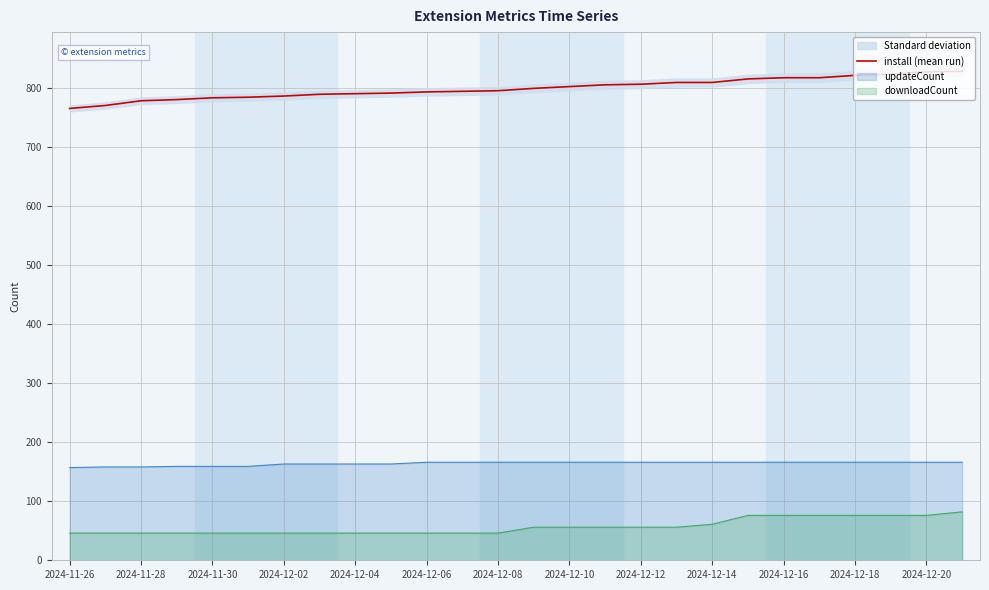

True or false: updateCount and downloadCount cross at least once.

False